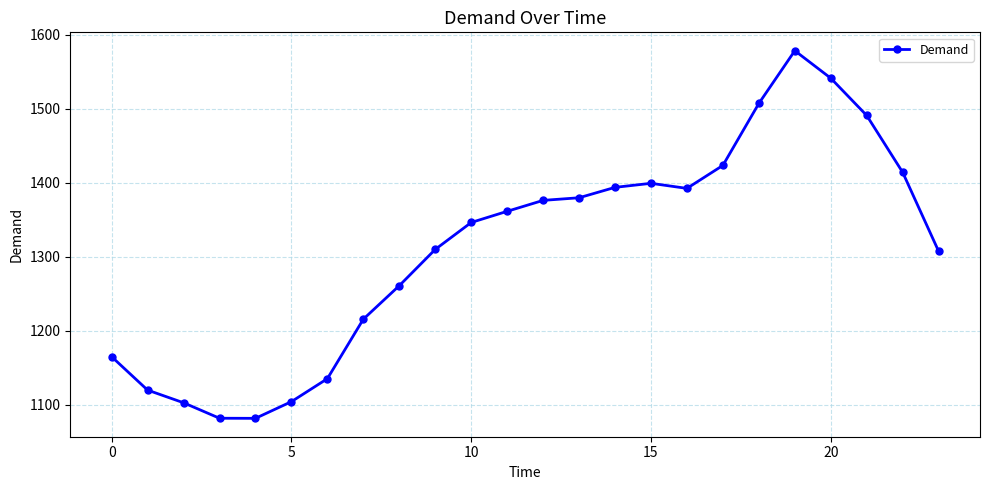

What is the maximum value shown in the chart?

1578.4